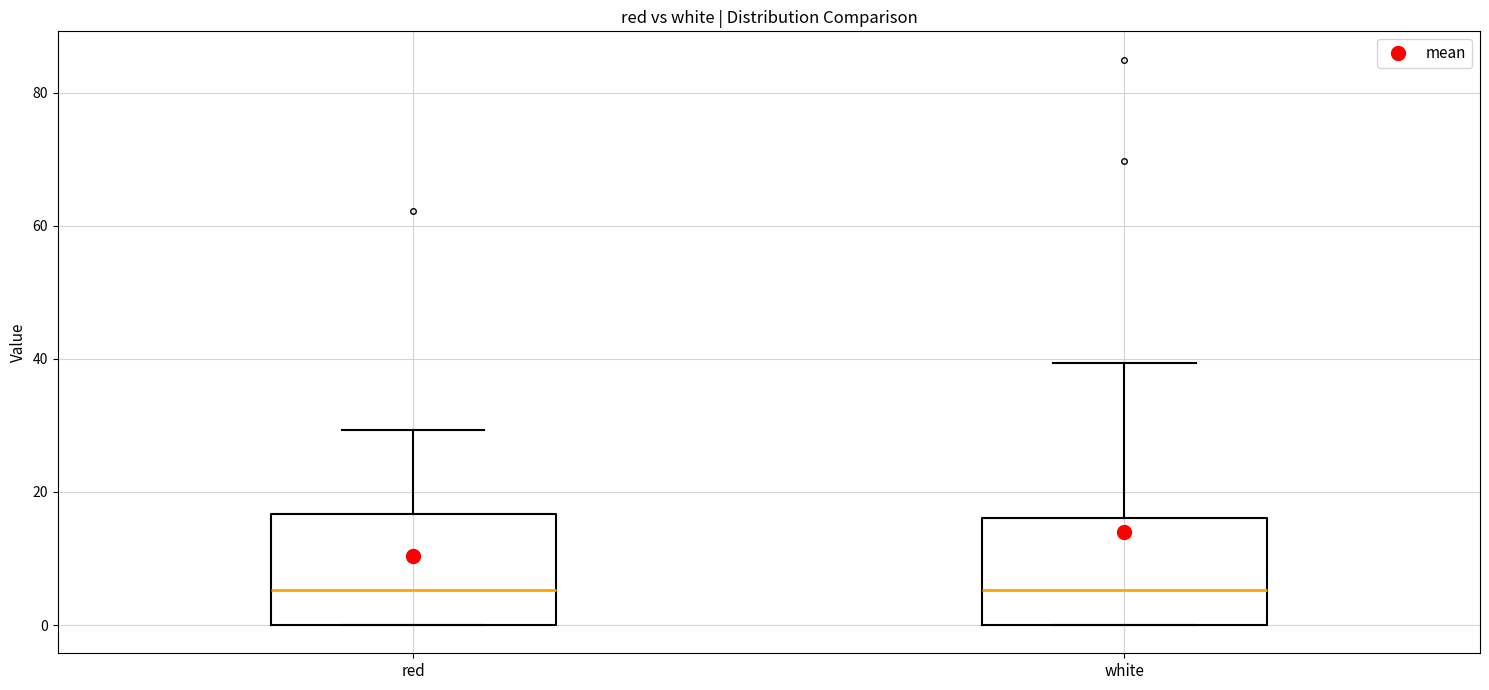

Where is the upper edge of the box for red on the y-axis? The values are not printed on the chart, so give them approximately, as read against the axis.

16